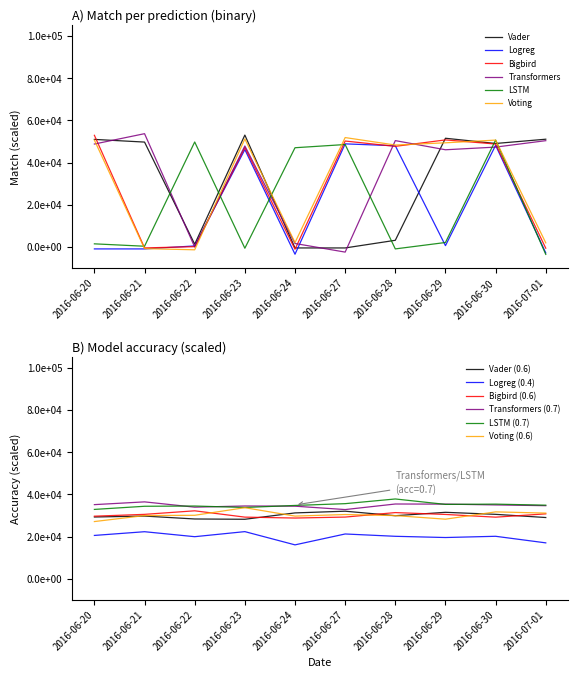

Which category has the highest value in the Vader series?

2016-06-23